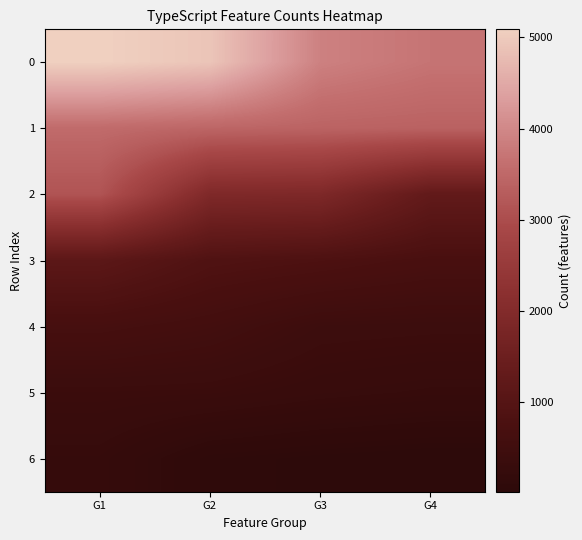

Reading right to left, list all the values displayed in this chart.

0: G4=3700	G3=3892	G2=4915	G1=5088
1: G4=3389	G3=3414	G2=3458	G1=3548
2: G4=1272	G3=1901	G2=1925	G1=3134
3: G4=718	G3=817	G2=882	G1=1147
4: G4=413	G3=431	G2=578	G1=662
5: G4=265	G3=301	G2=361	G1=373
6: G4=19	G3=43	G2=82	G1=251